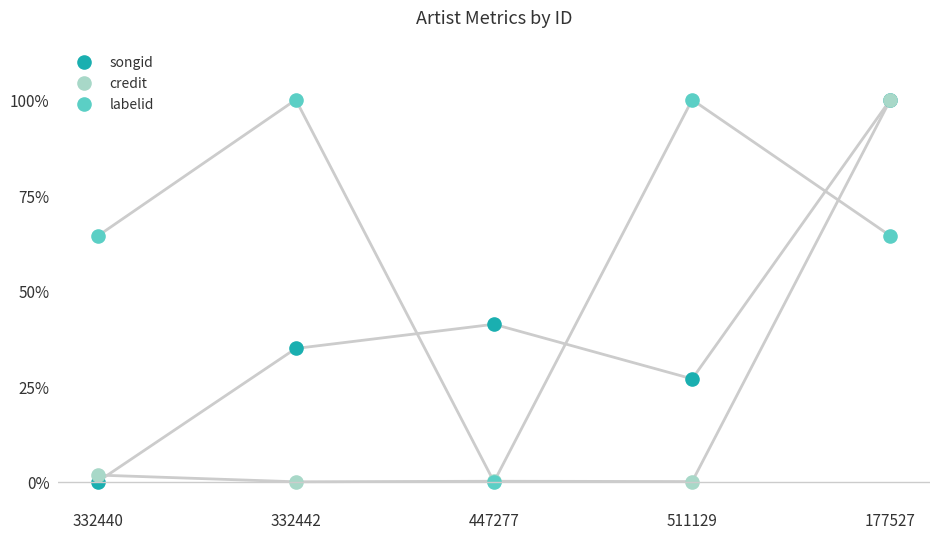

Which series contains the lowest Y value?

songid